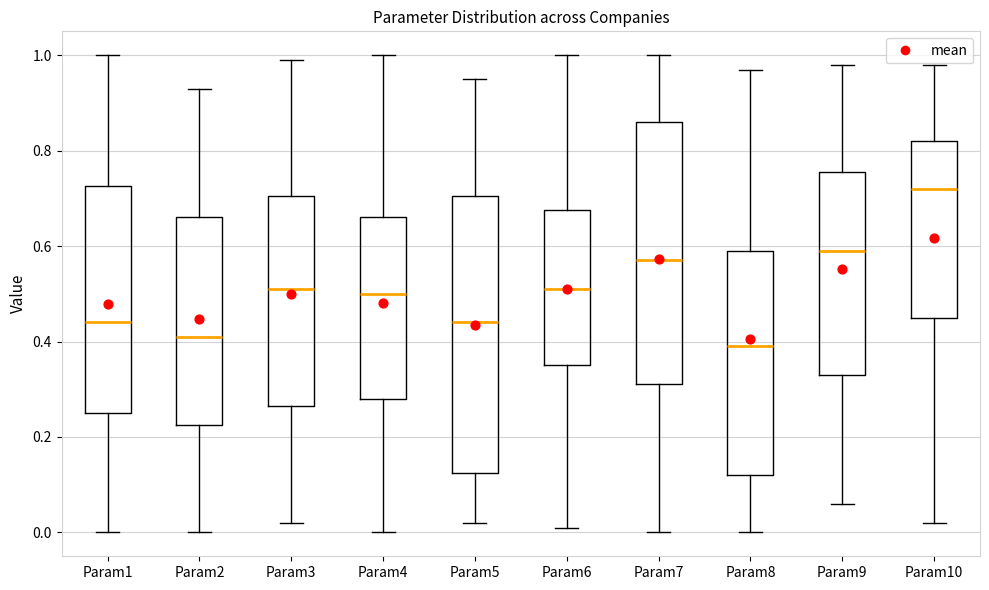

Reading left to right, read every box against the y-axis: the position of its median line, the range the box covers, and the ends of its whiskers. The values are not printed on the chart, so give them approximately, as read against the axis.

Param1: median 0.44, box 0.26 to 0.72, whiskers 0.00 to 1.00
Param2: median 0.42, box 0.22 to 0.66, whiskers 0.00 to 0.94
Param3: median 0.52, box 0.26 to 0.70, whiskers 0.02 to 1.00
Param4: median 0.50, box 0.28 to 0.66, whiskers 0.00 to 1.00
Param5: median 0.44, box 0.12 to 0.70, whiskers 0.02 to 0.96
Param6: median 0.52, box 0.36 to 0.68, whiskers 0.02 to 1.00
Param7: median 0.58, box 0.32 to 0.86, whiskers 0.00 to 1.00
Param8: median 0.40, box 0.12 to 0.60, whiskers 0.00 to 0.98
Param9: median 0.60, box 0.34 to 0.76, whiskers 0.06 to 0.98
Param10: median 0.72, box 0.46 to 0.82, whiskers 0.02 to 0.98